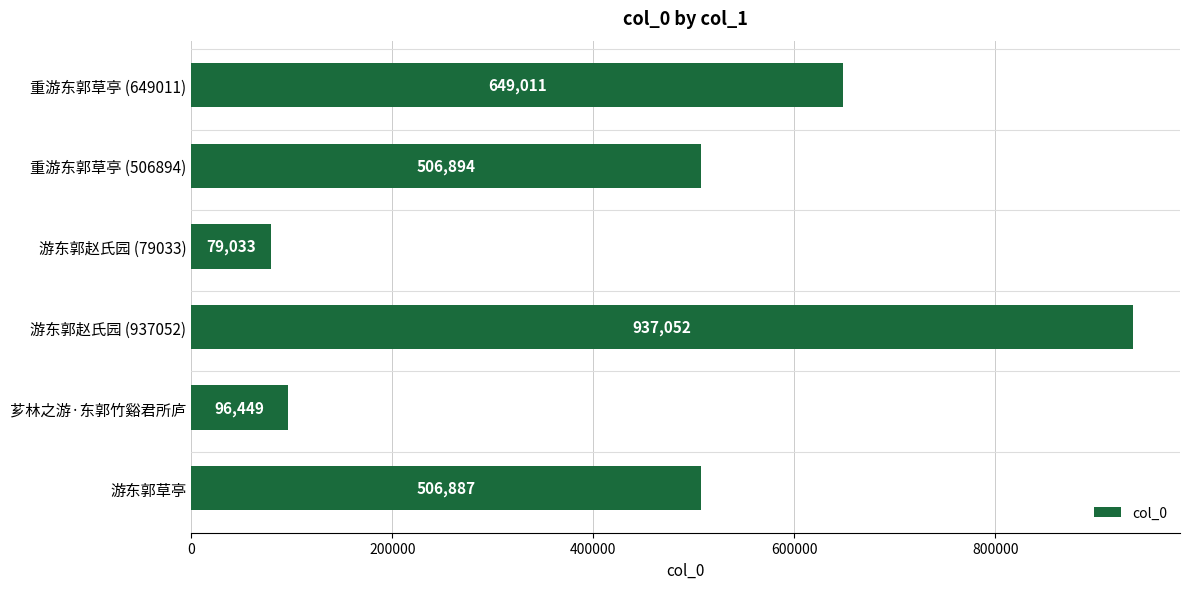

How many bars are there in total?

6